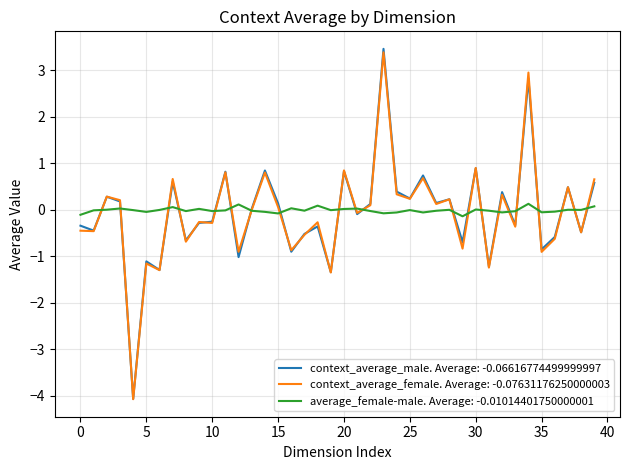

List the series in order of their peak value, lowest first.

average_female-male. Average: -0.01014401750000001, context_average_female. Average: -0.07631176250000003, context_average_male. Average: -0.06616774499999997